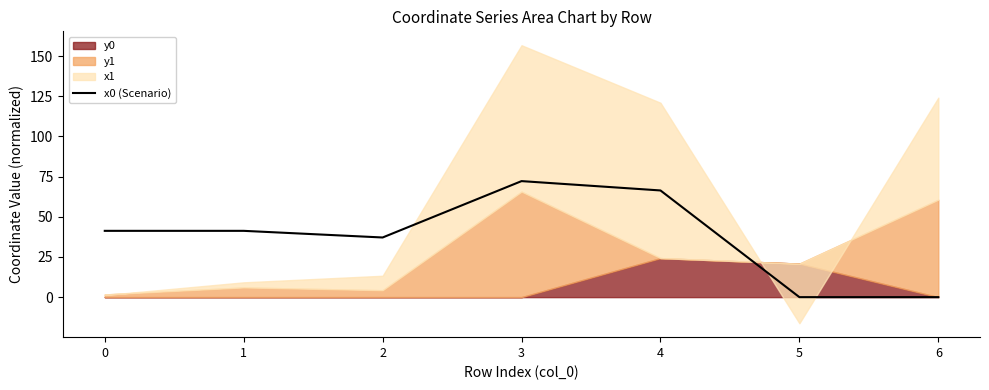

The chart shows a value of 0.0 at 5. True or false?

True